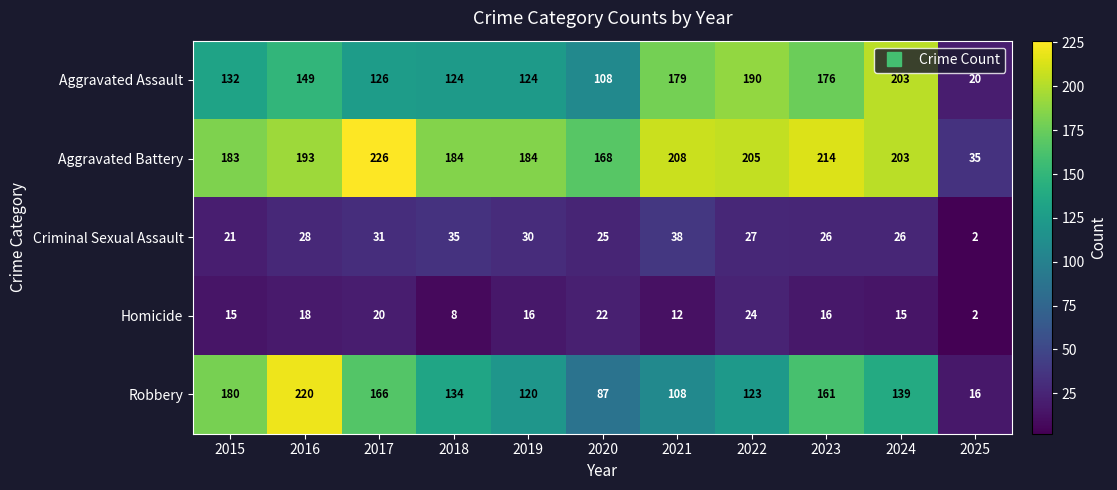

At which category is the sum across all series the highest?

2016